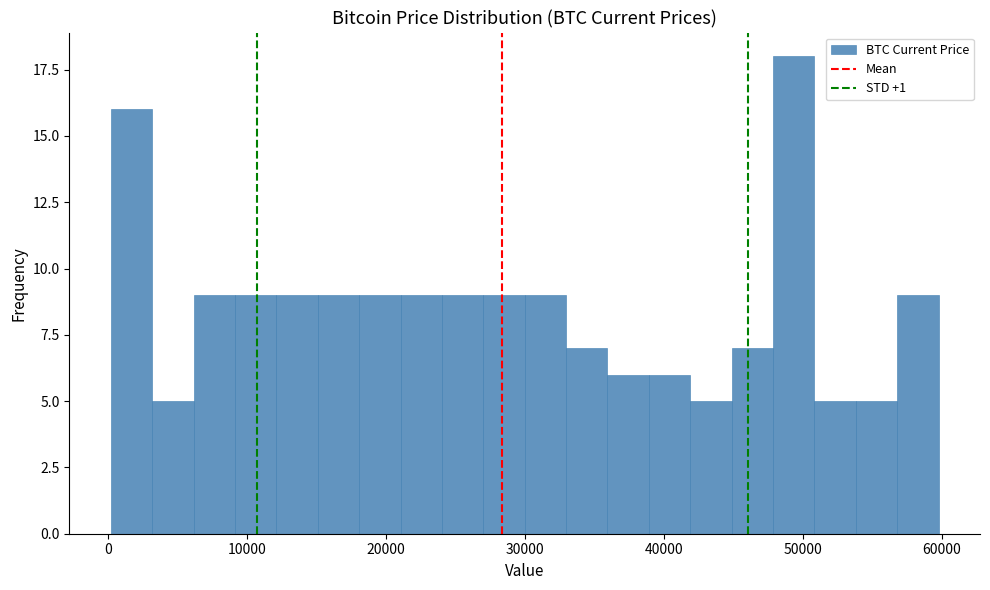

Read against the x-axis, roughly where is the centre of the tallest bar?

49000